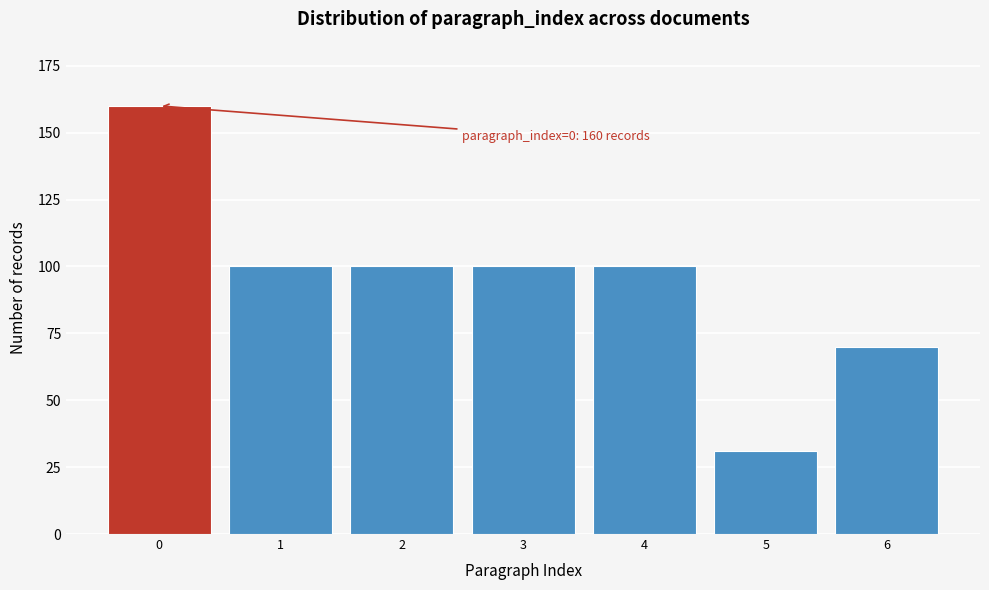

Reading left to right, list all the values displayed in this chart.

0=160	1=100	2=100	3=100	4=100	5=31	6=70